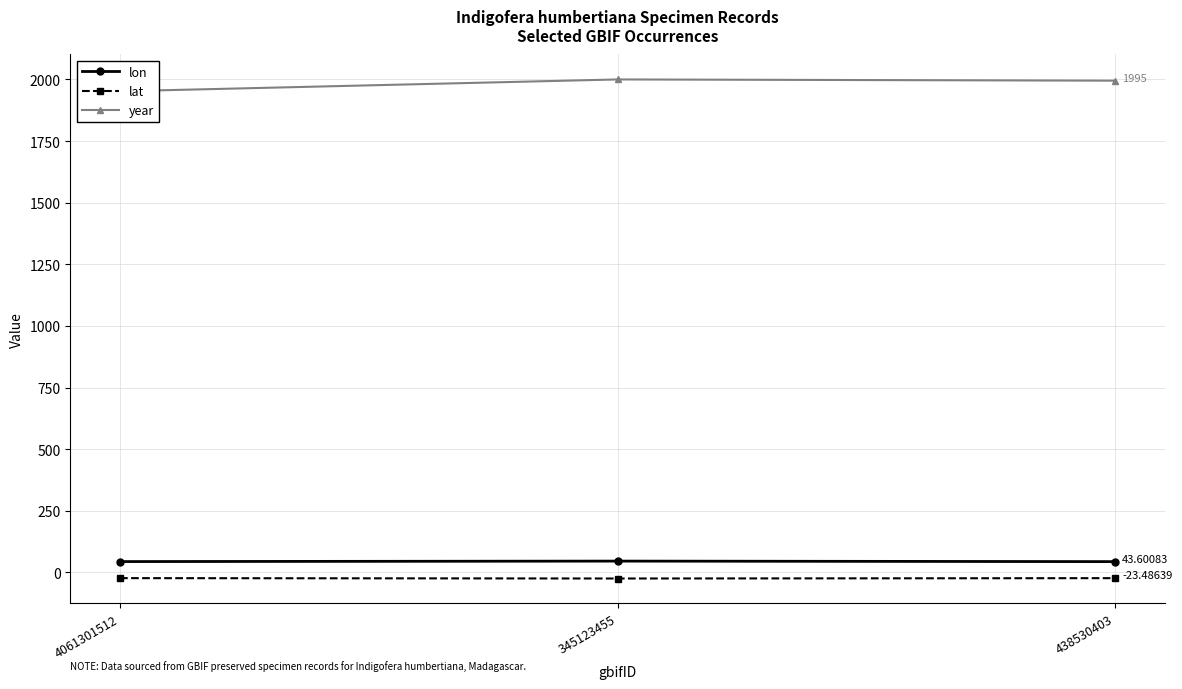

At which category is the sum across all series the highest?

345123455